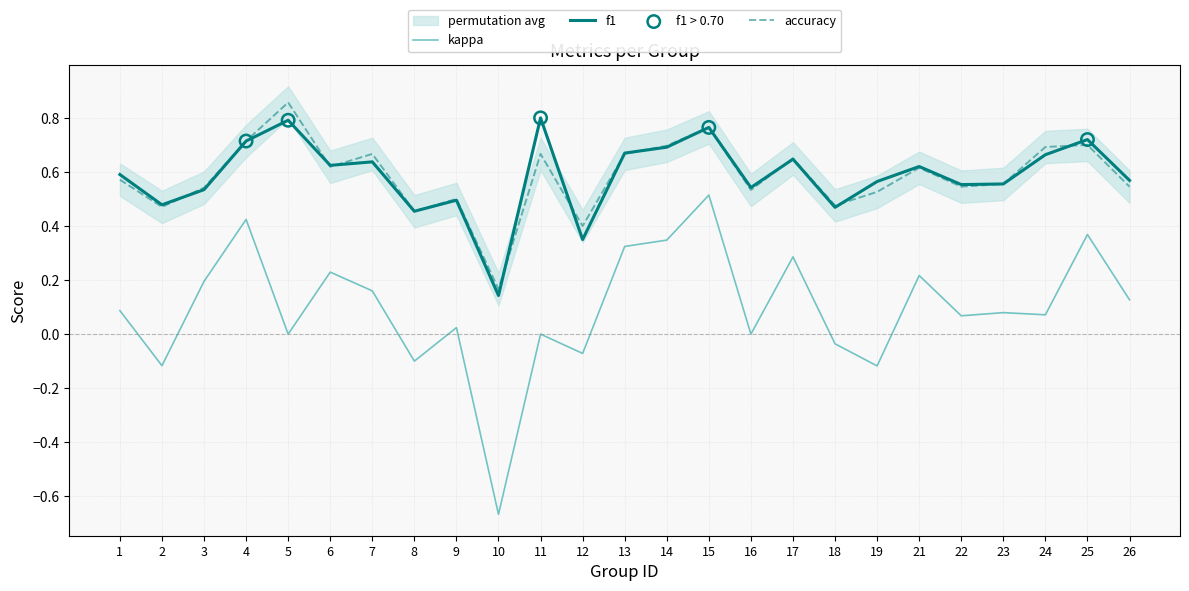

At which category is the sum across all series the highest?

15